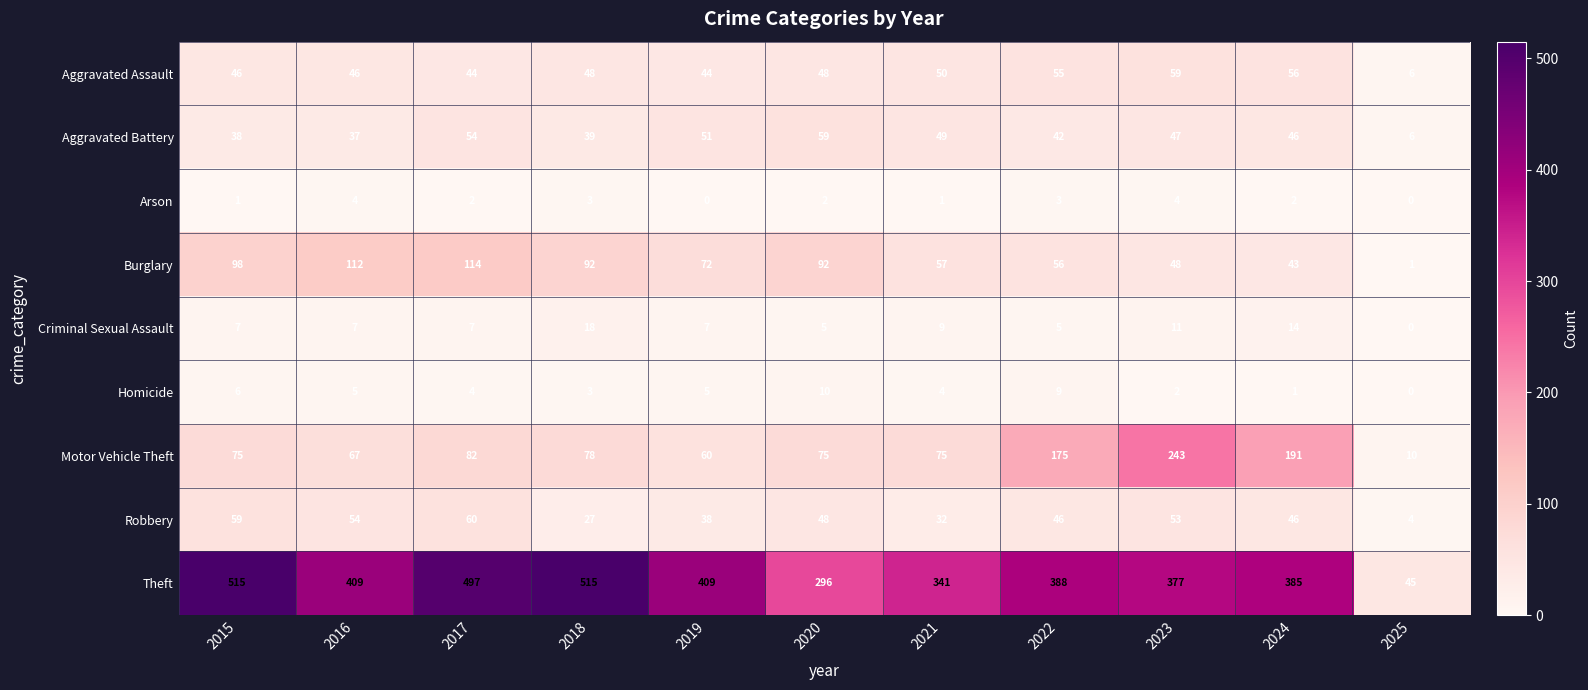

The value of Homicide at 2024 is 1. True or false?

True